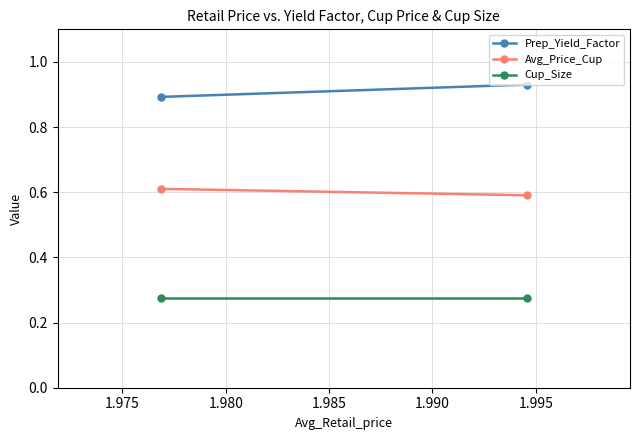

Reading left to right, what are all the values shown in this chart?

Prep_Yield_Factor: 0.9	0.9
Avg_Price_Cup: 0.6	0.6
Cup_Size: 0.3	0.3